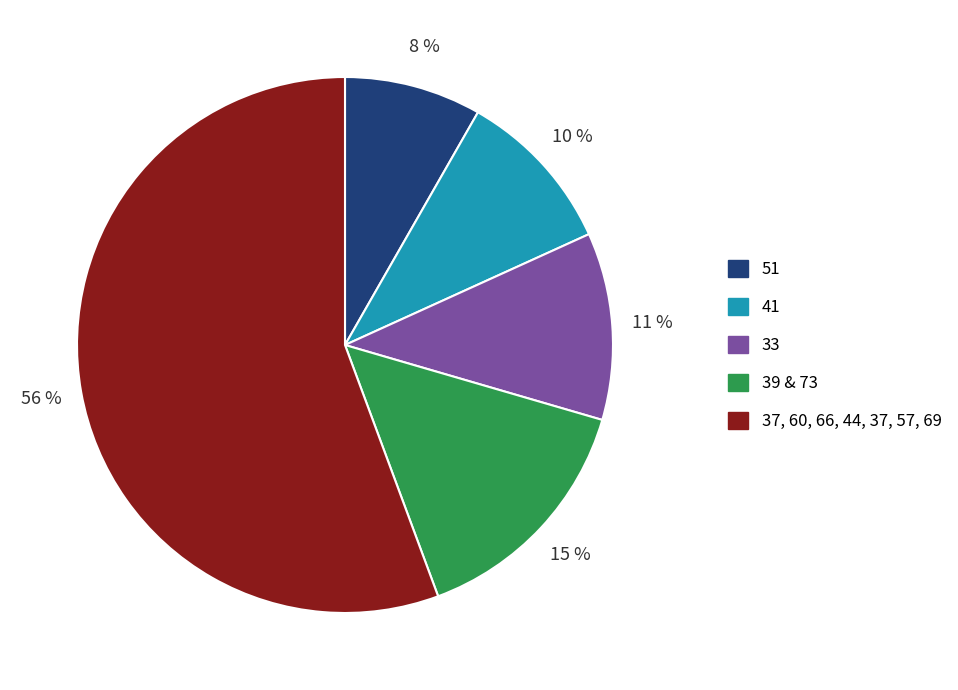

To the nearest percent, what percentage of the pie is 37, 60, 66, 44, 37, 57, 69?

56%